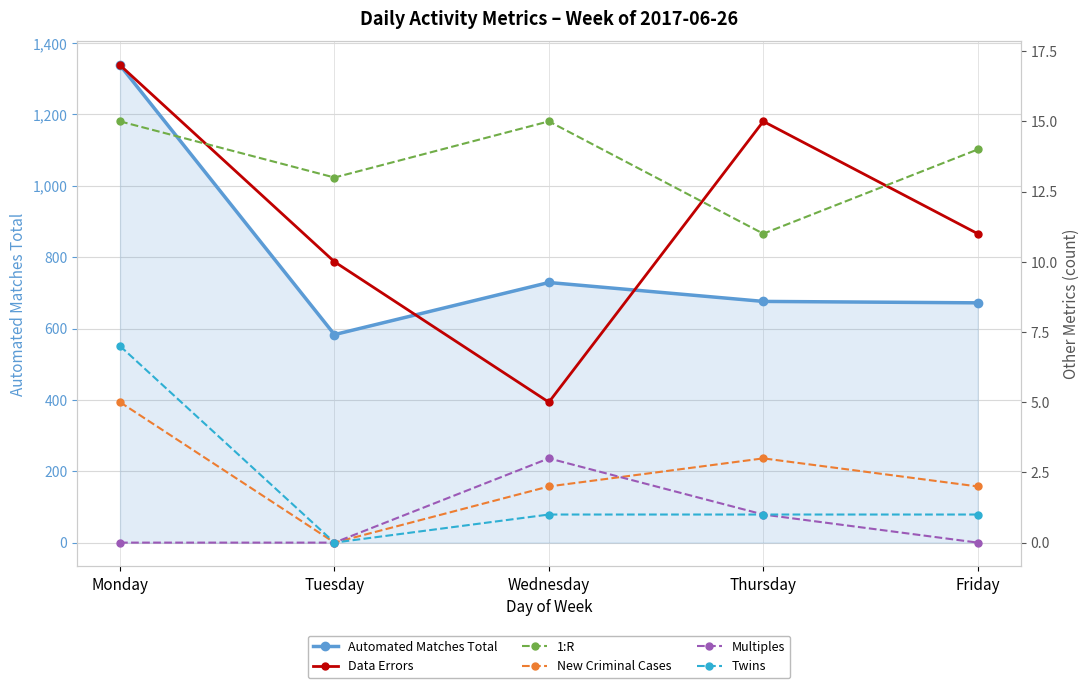

What is the greatest value displayed?

1338